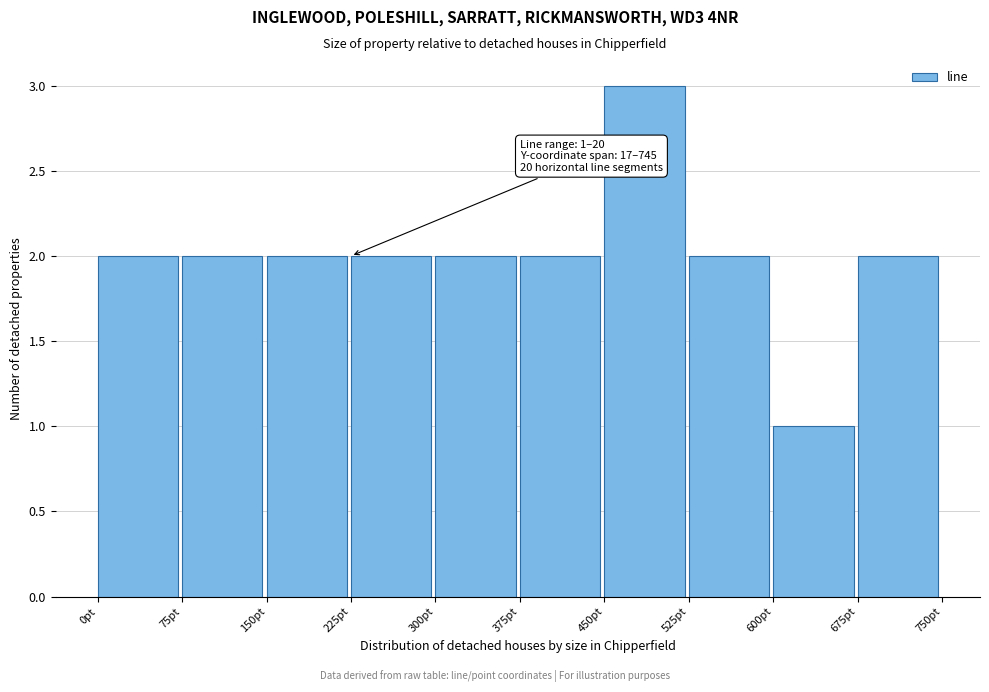

Which range on the x-axis has the tallest bar?

450 to 525